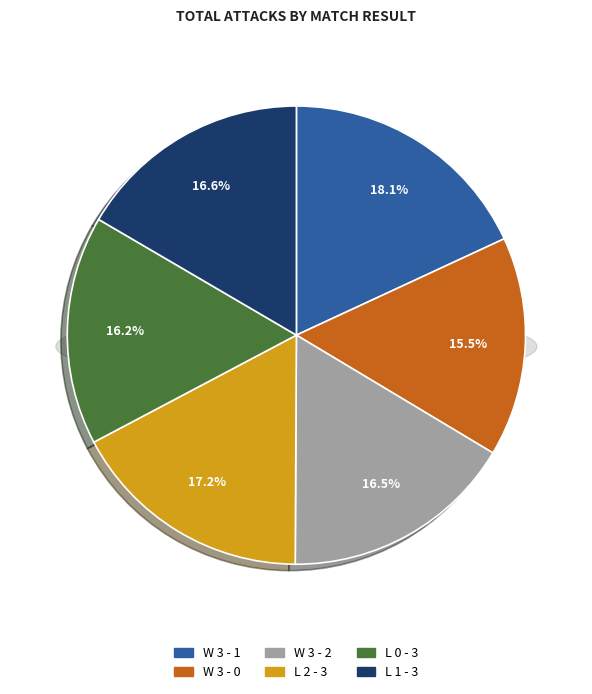

Which category has the biggest portion of the pie?

W 3 - 1